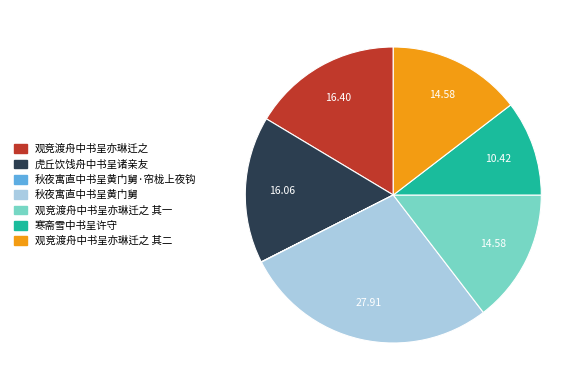

Is there a majority slice in this chart?

No